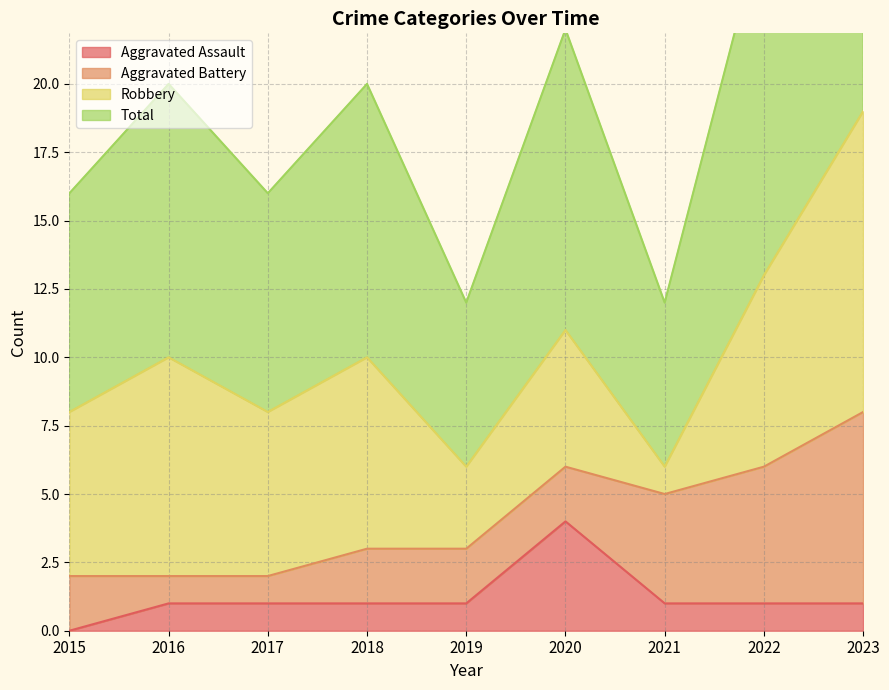

What is the value of the Aggravated Assault point at the 6th from the left?

4